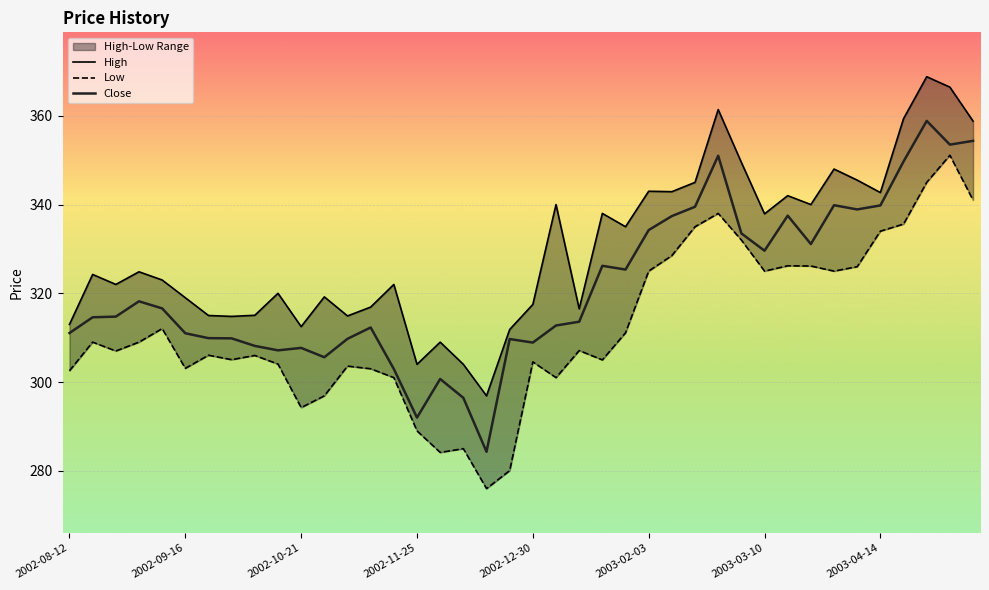

Which has a higher value, 19 or 12?

12